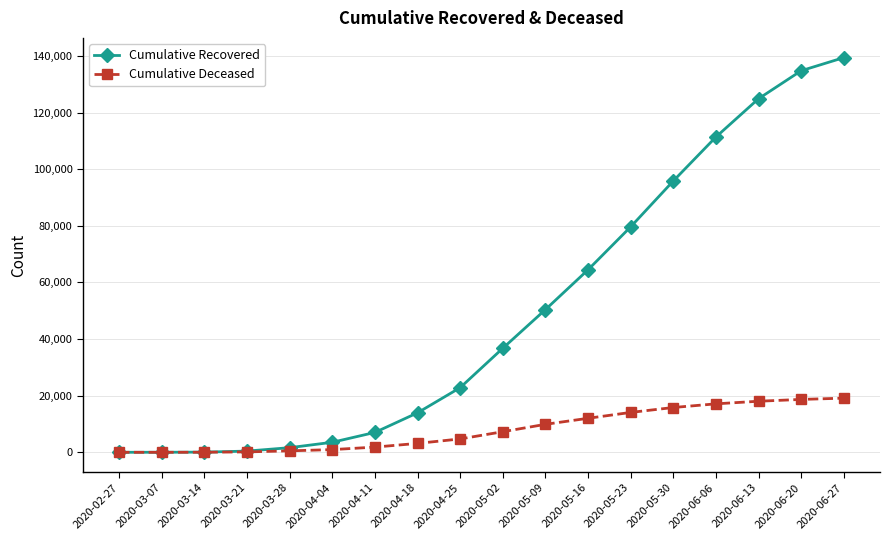

What are all the series names shown in the legend?

Cumulative Recovered, Cumulative Deceased